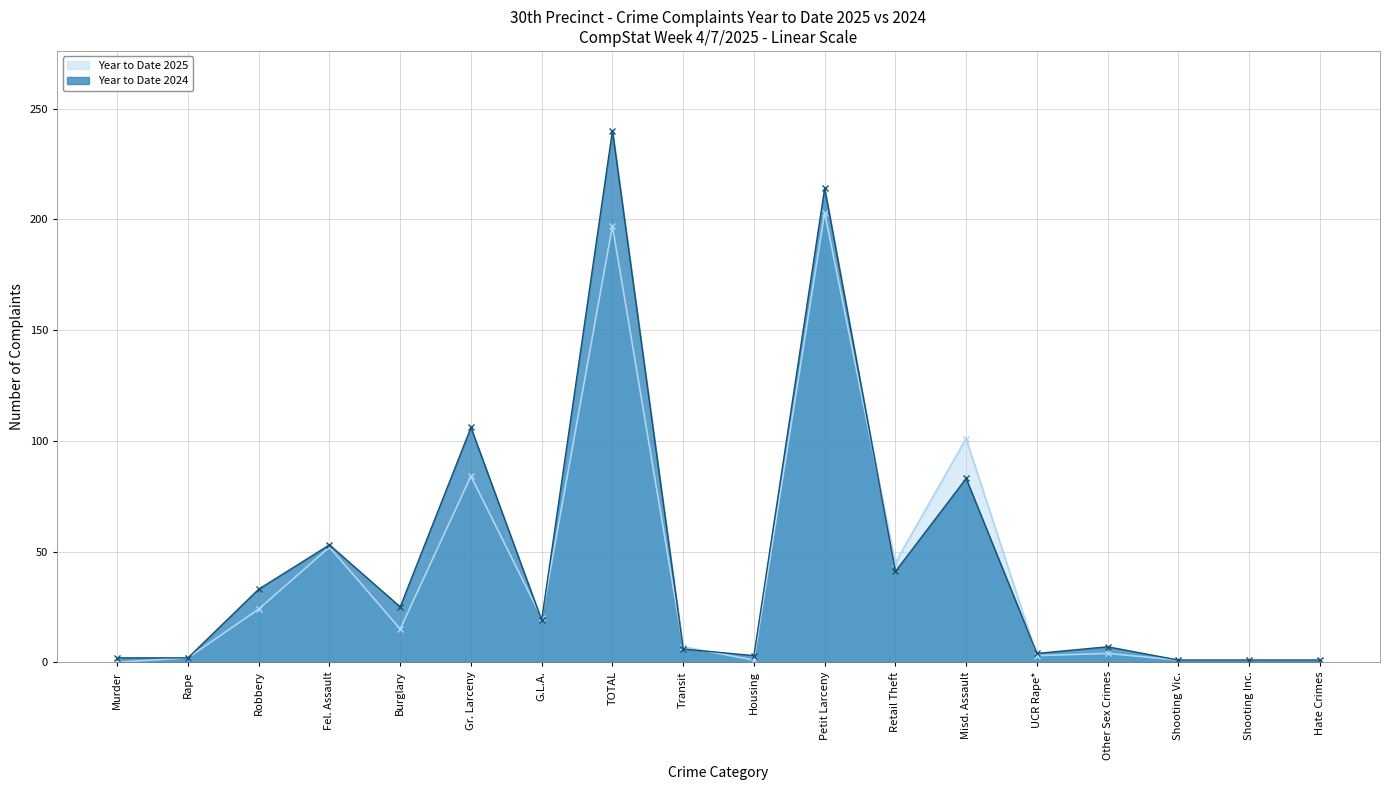

What position from the left is Transit?

9